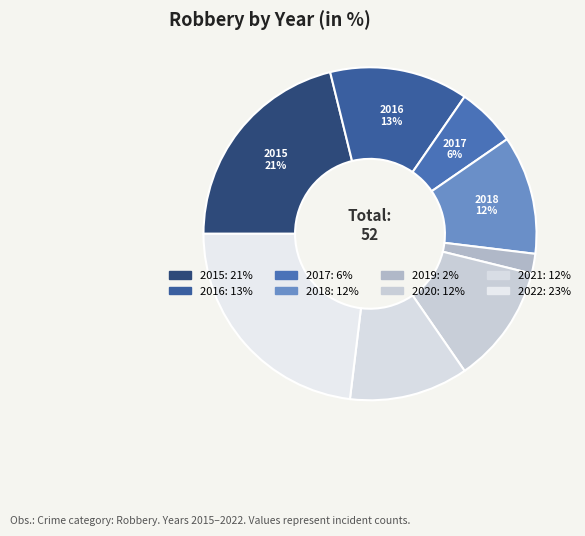

The 2016 slice represents 13% of the pie. True or false?

True